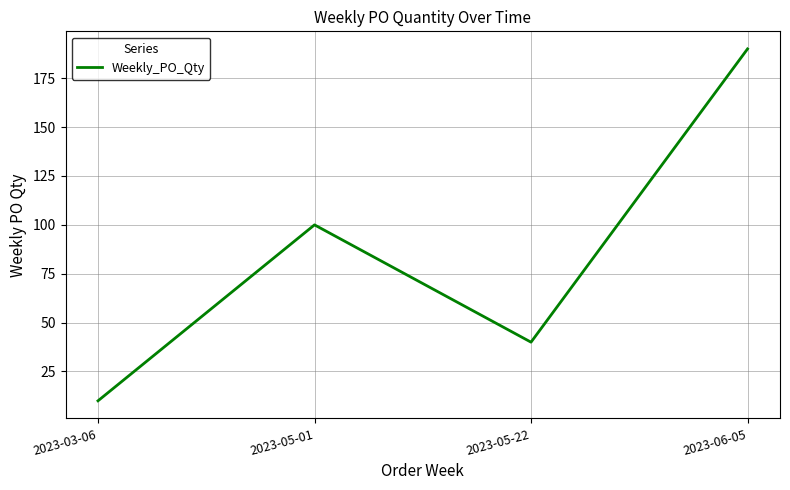

What value does the data have at 2023-06-05?

190